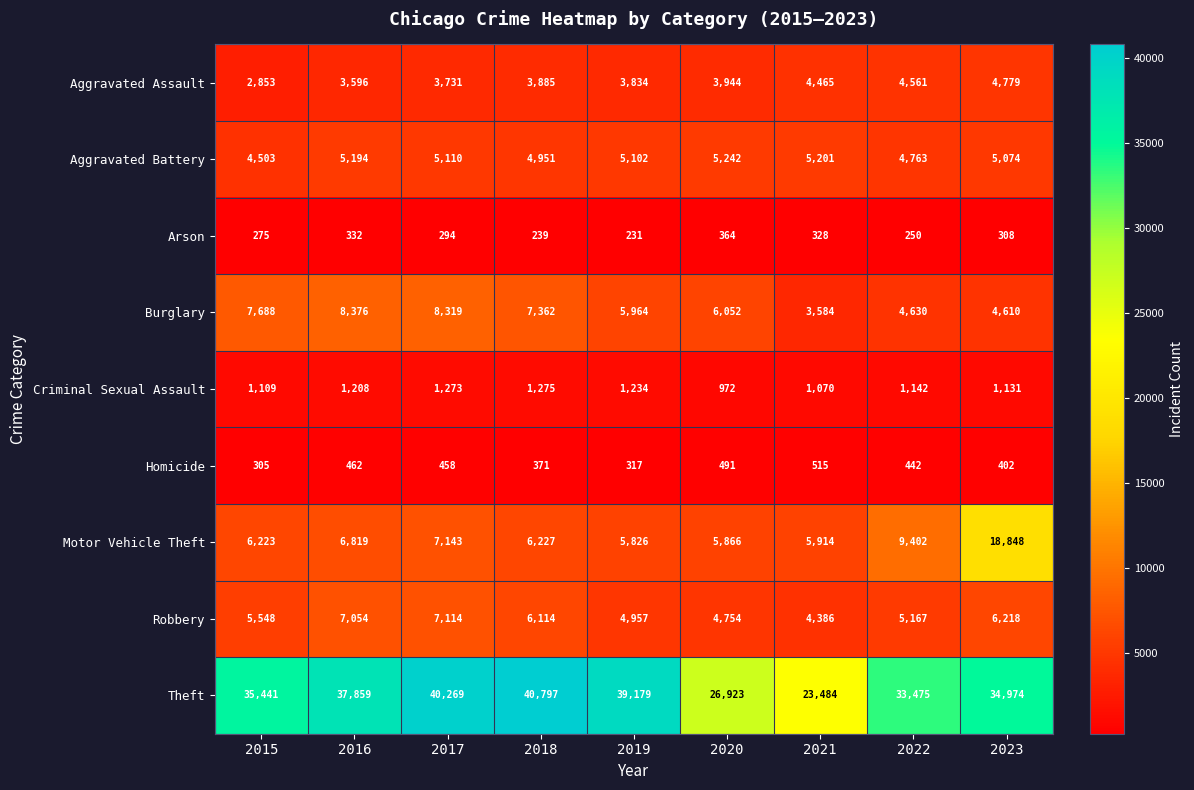

What is the sum of the Burglary values at 2023 and 2022?

9240